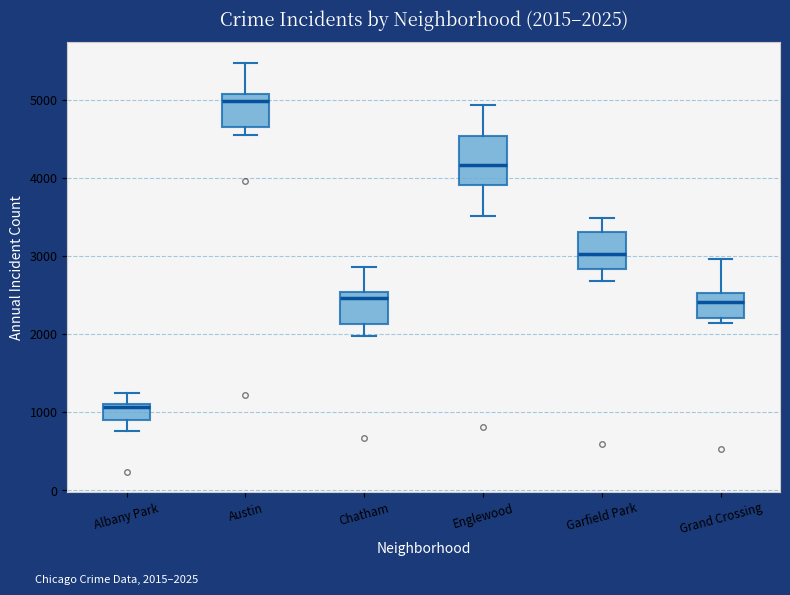

Which box is the tallest, from its lower edge to its upper edge?

Englewood